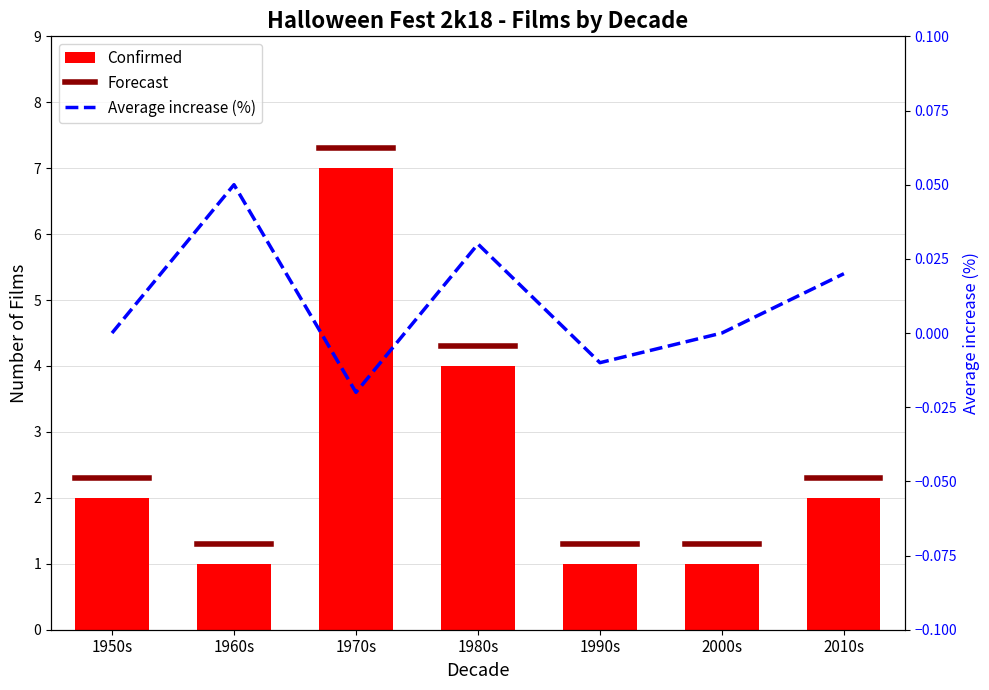

How many values in the Average increase (%) series are below 0?

2